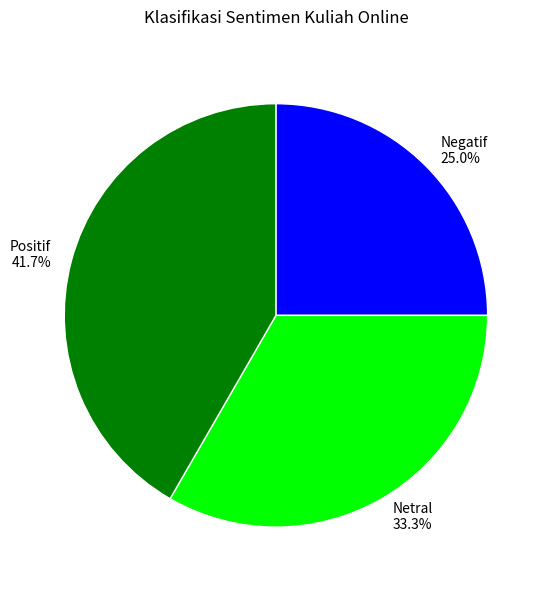

Is Positif the majority of the pie?

No